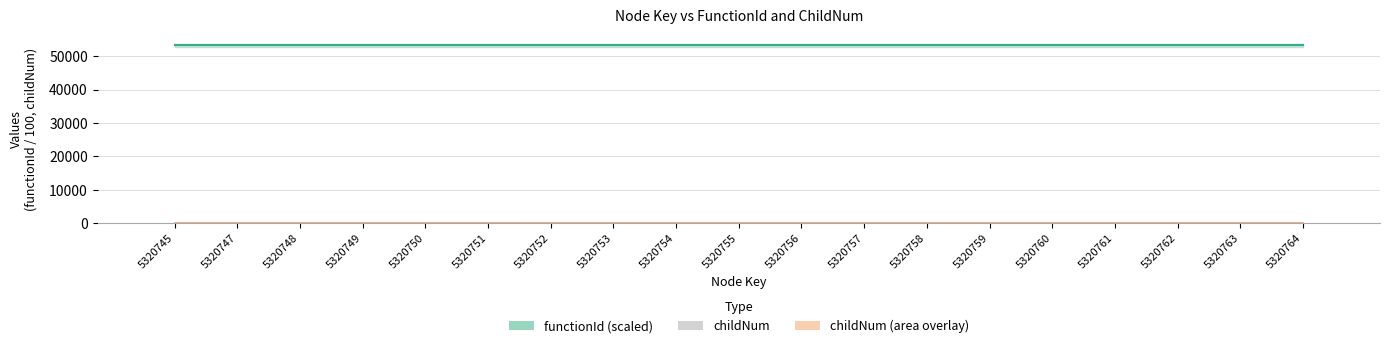

List the labels in order of value, smallest first.

5320745, 5320747, 5320748, 5320749, 5320752, 5320755, 5320756, 5320758, 5320759, 5320761, 5320764, 5320750, 5320753, 5320754, 5320757, 5320760, 5320762, 5320763, 5320751